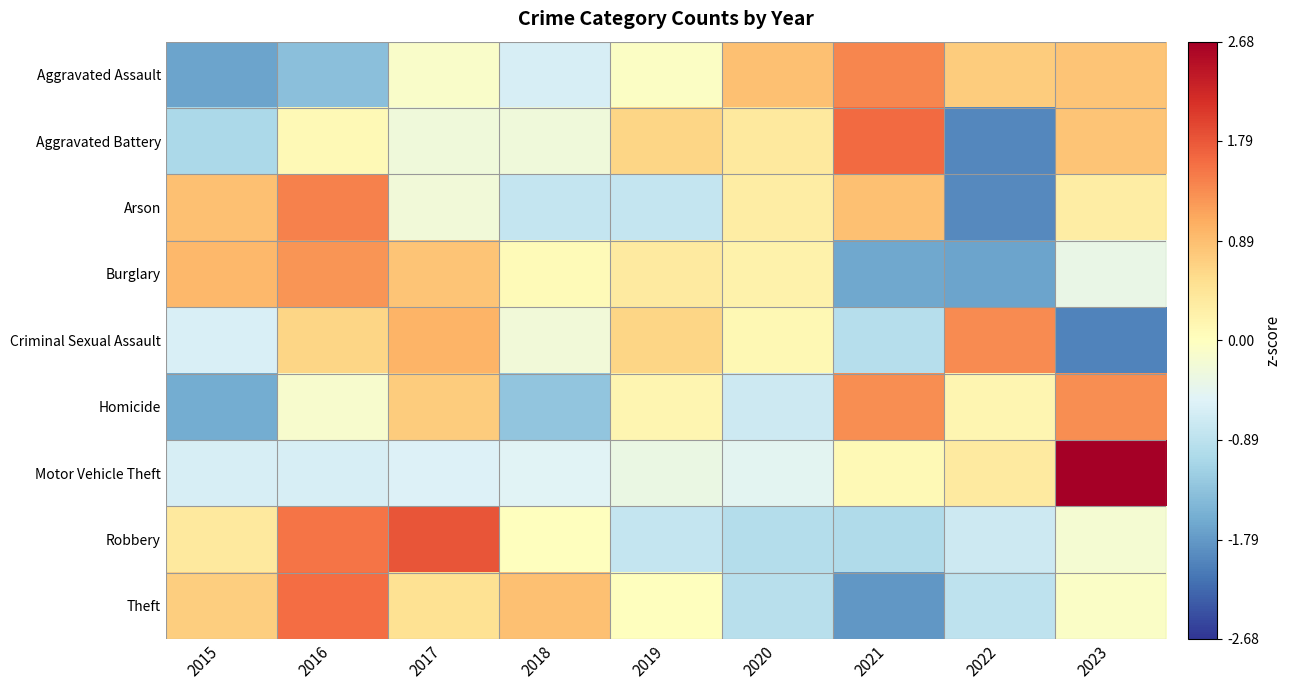

What is the difference between the highest and lowest values at 2023?

4.7